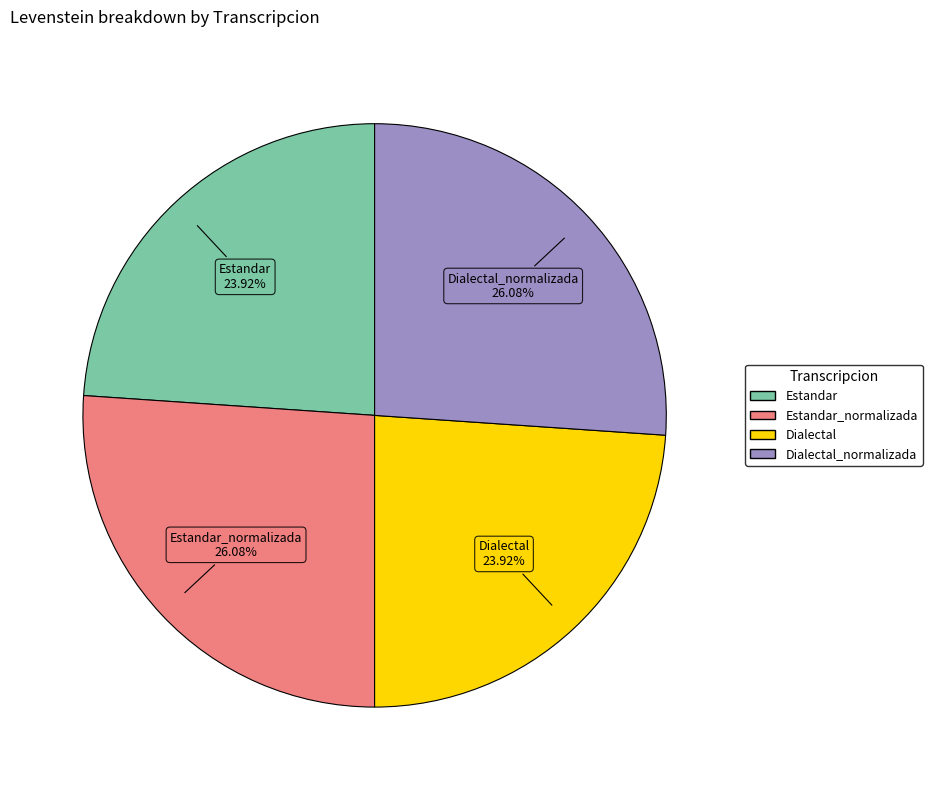

Does any single category account for the majority?

No